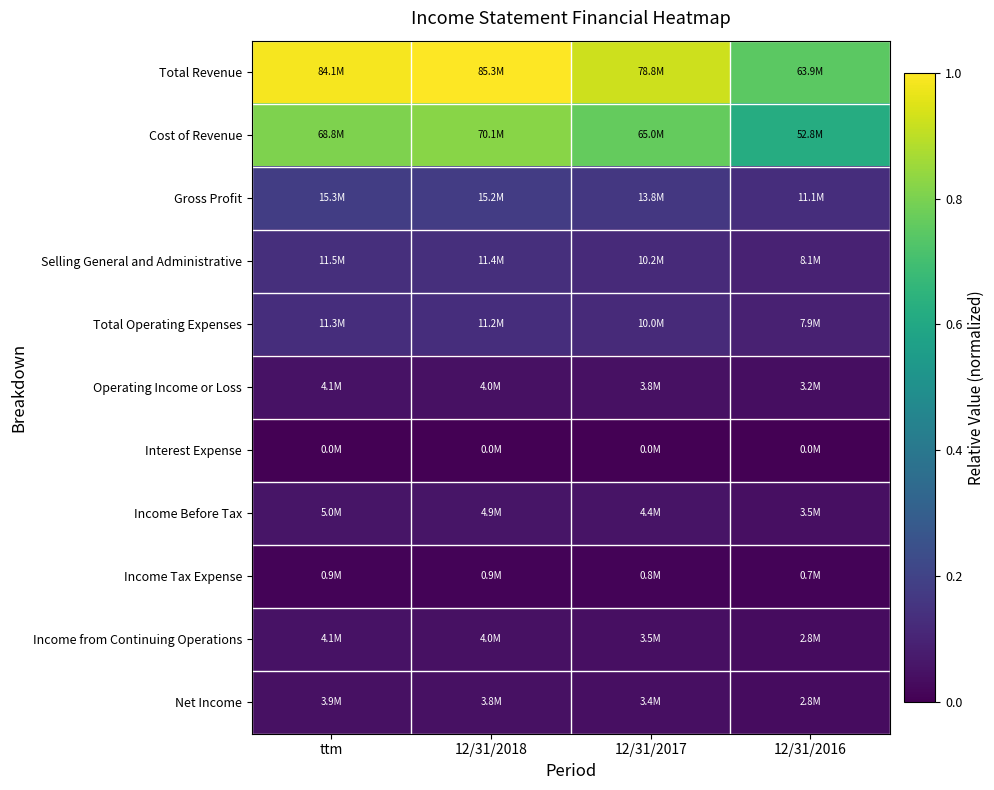

Reading left to right, transcribe all the data shown in this chart.

Total Revenue: ttm=1.0	12/31/2018=1.0	12/31/2017=0.9	12/31/2016=0.7
Cost of Revenue: ttm=0.8	12/31/2018=0.8	12/31/2017=0.8	12/31/2016=0.6
Gross Profit: ttm=0.2	12/31/2018=0.2	12/31/2017=0.2	12/31/2016=0.1
Selling General and Administrative: ttm=0.1	12/31/2018=0.1	12/31/2017=0.1	12/31/2016=0.1
Total Operating Expenses: ttm=0.1	12/31/2018=0.1	12/31/2017=0.1	12/31/2016=0.1
Operating Income or Loss: ttm=0.0	12/31/2018=0.0	12/31/2017=0.0	12/31/2016=0.0
Interest Expense: ttm=0.0	12/31/2018=0.0	12/31/2017=0.0	12/31/2016=0.0
Income Before Tax: ttm=0.1	12/31/2018=0.1	12/31/2017=0.1	12/31/2016=0.0
Income Tax Expense: ttm=0.0	12/31/2018=0.0	12/31/2017=0.0	12/31/2016=0.0
Income from Continuing Operations: ttm=0.0	12/31/2018=0.0	12/31/2017=0.0	12/31/2016=0.0
Net Income: ttm=0.0	12/31/2018=0.0	12/31/2017=0.0	12/31/2016=0.0